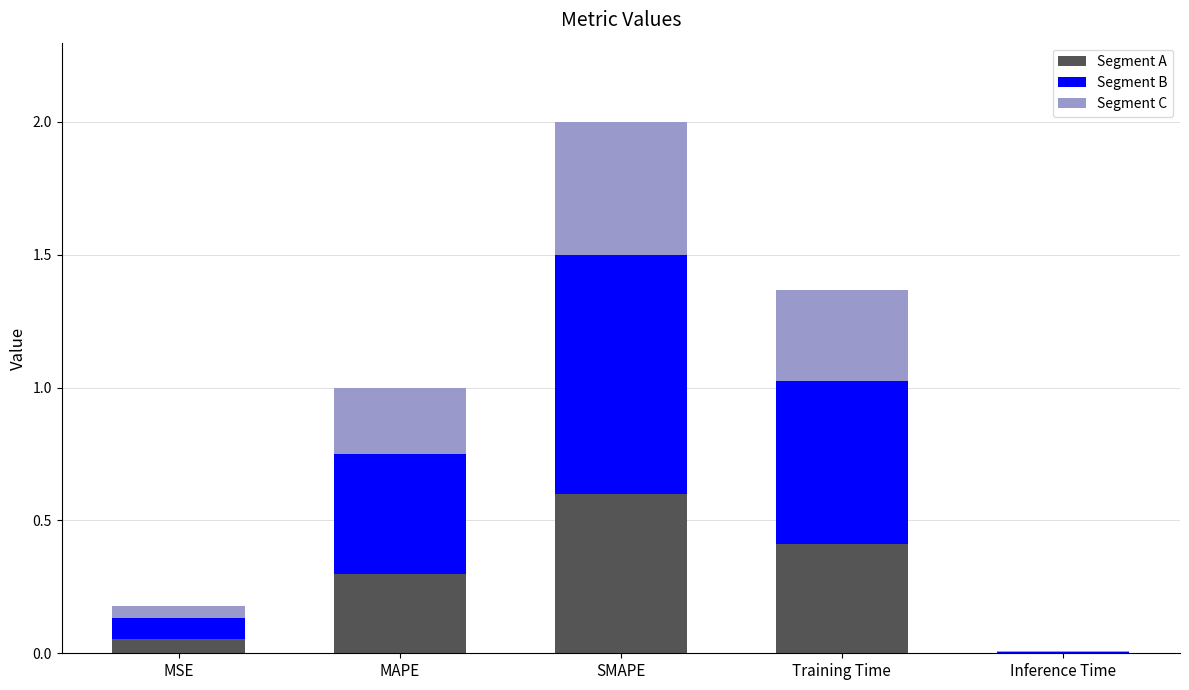

Are the bars horizontal?

No